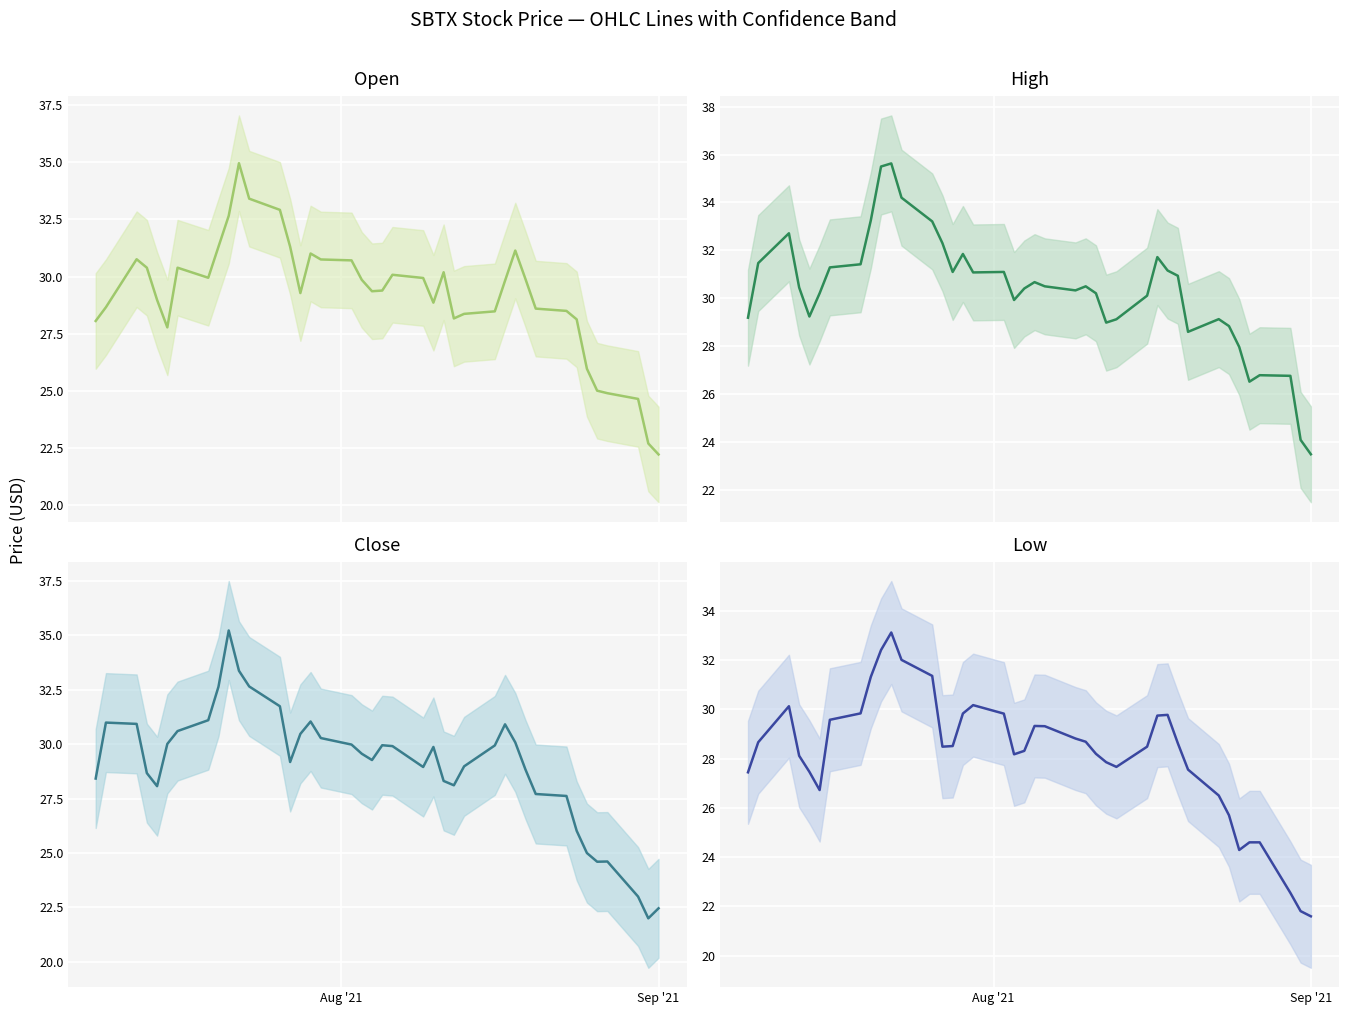

Is it true that open equals 15.0 at 27?

False